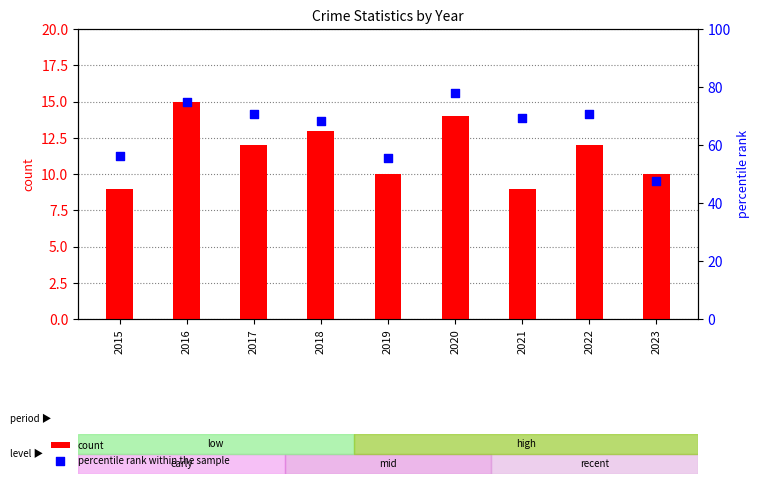

Which series has the largest Y range (max minus min)?

percentile rank within the sample